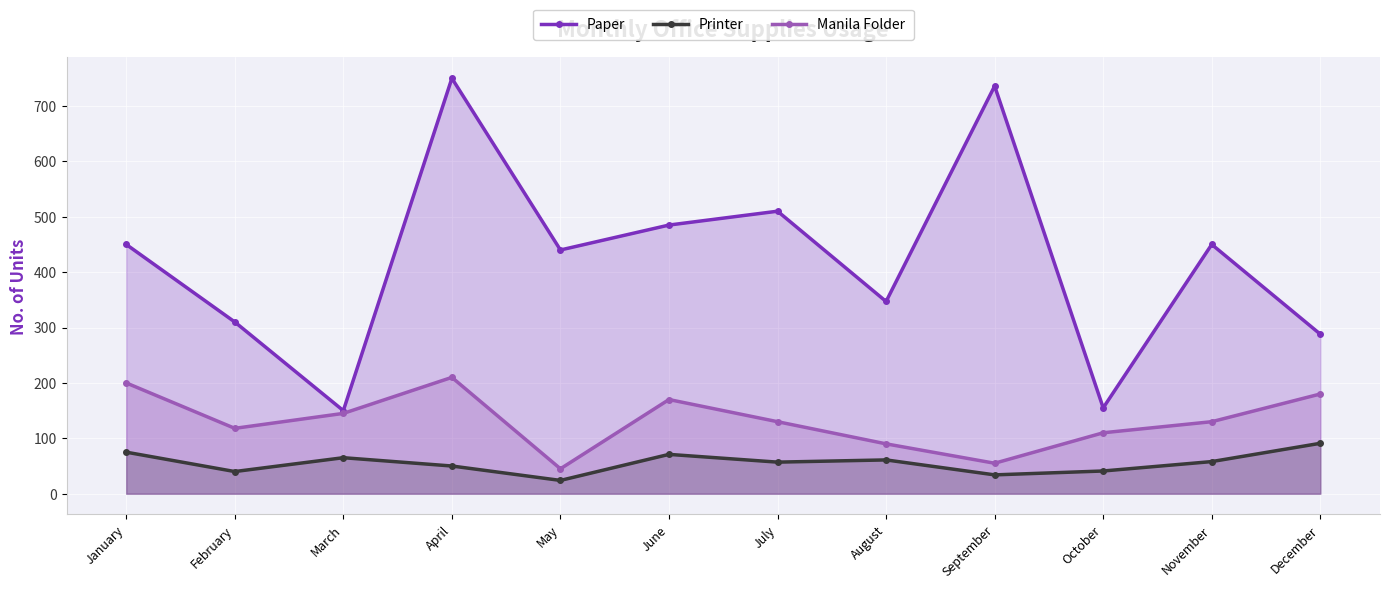

List the labels in order of Printer value, largest first.

December, January, June, March, August, November, July, April, October, February, September, May